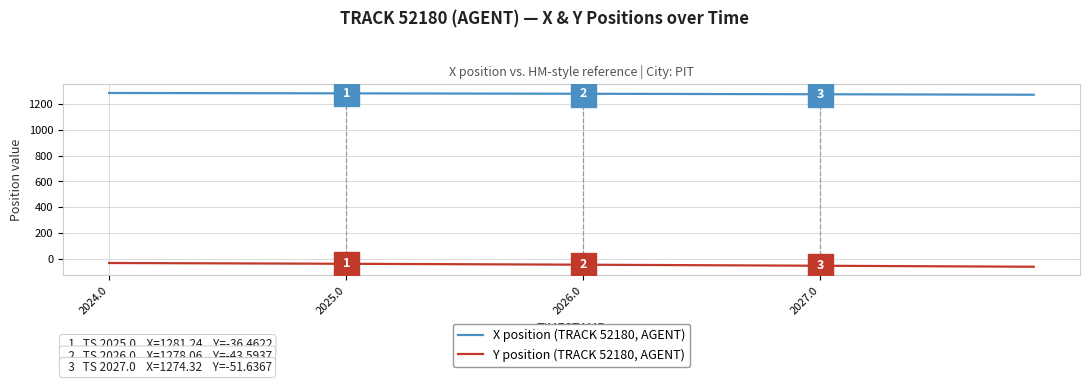

What is the difference between the maximum and minimum values in the X position (TRACK 52180, AGENT) series?

13.5